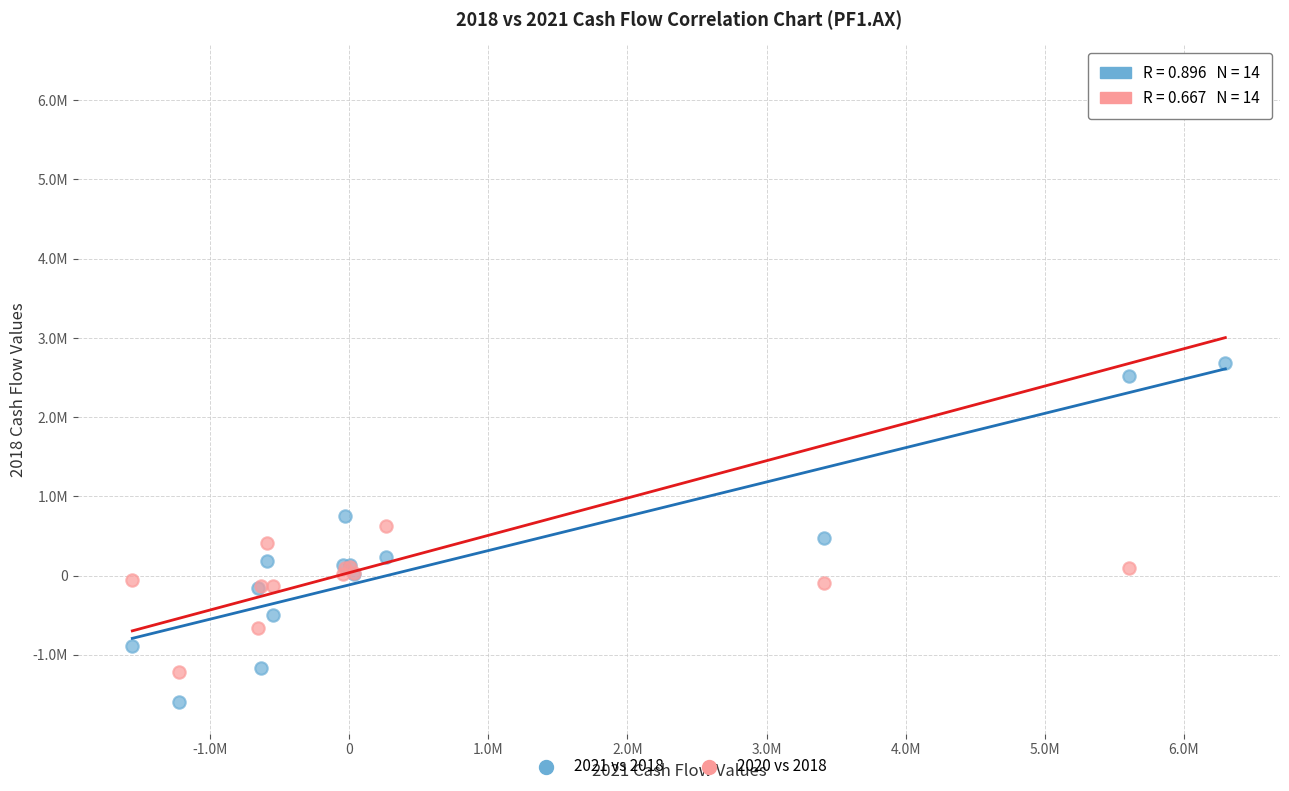

What are all the series names shown in the legend?

2021 vs 2018, 2020 vs 2018